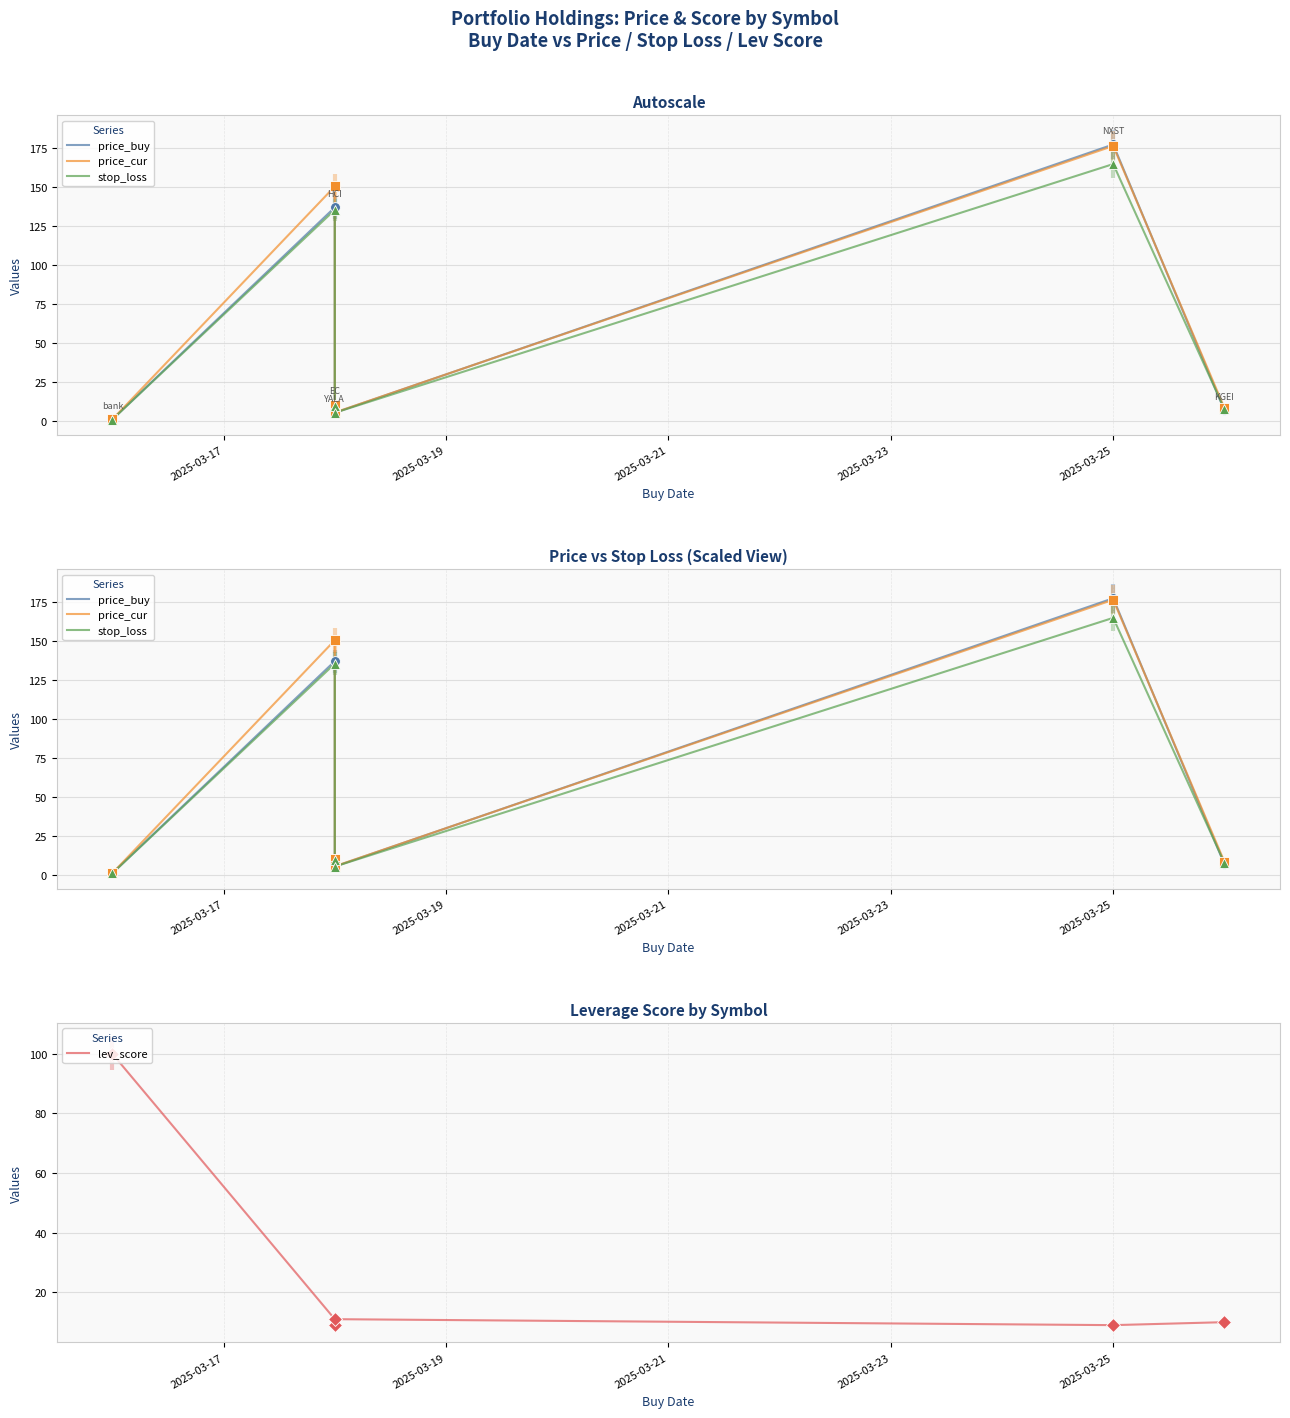

What is the total value across all series at 2025-03-19?

433.9